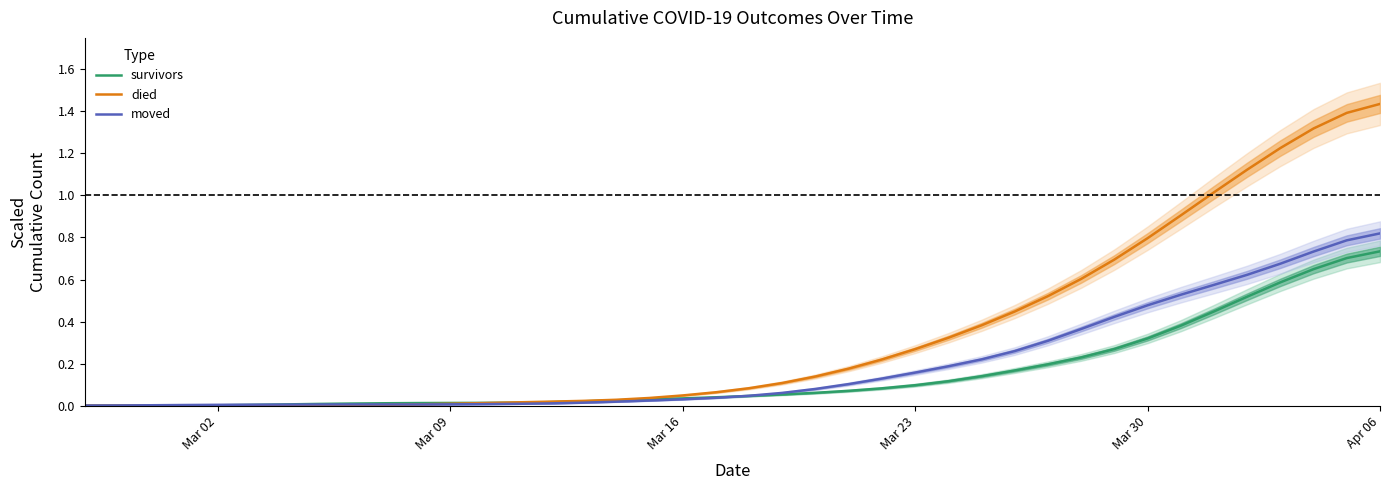

Rank the series by their average value, from lowest to highest.

survivors, moved, died